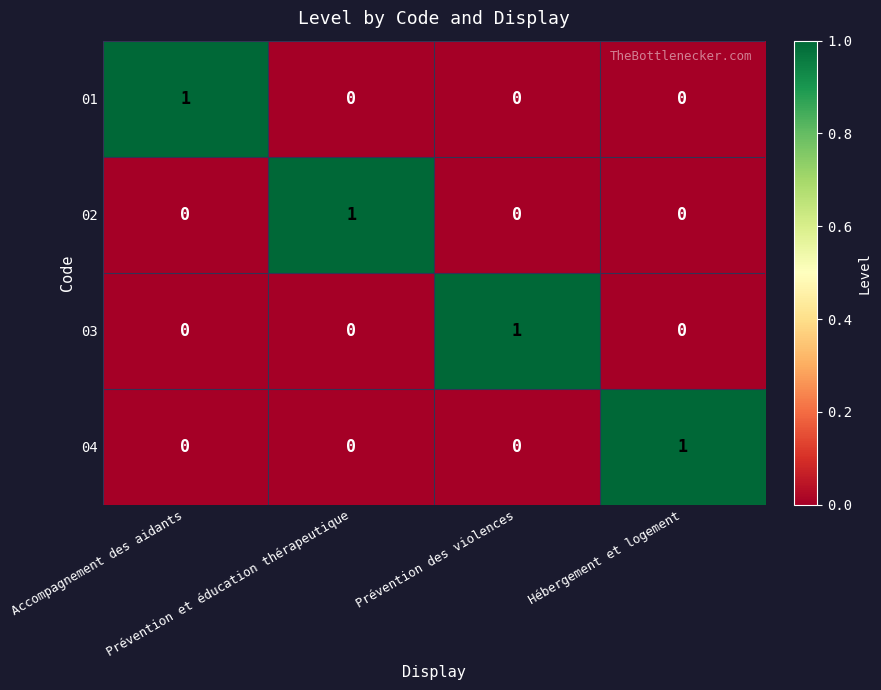

Count the 03 values in the range 0 to 1.

4